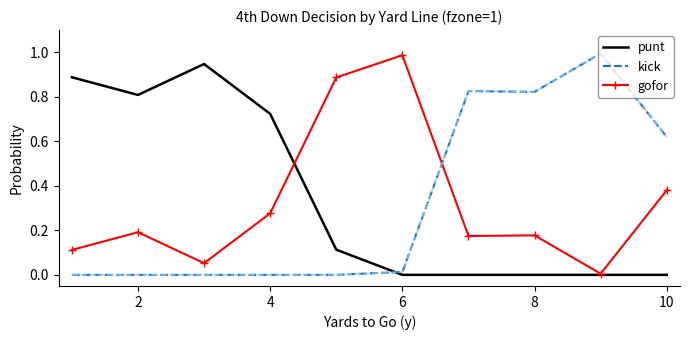

After their last crossing, which series has the higher values: gofor or kick?

kick